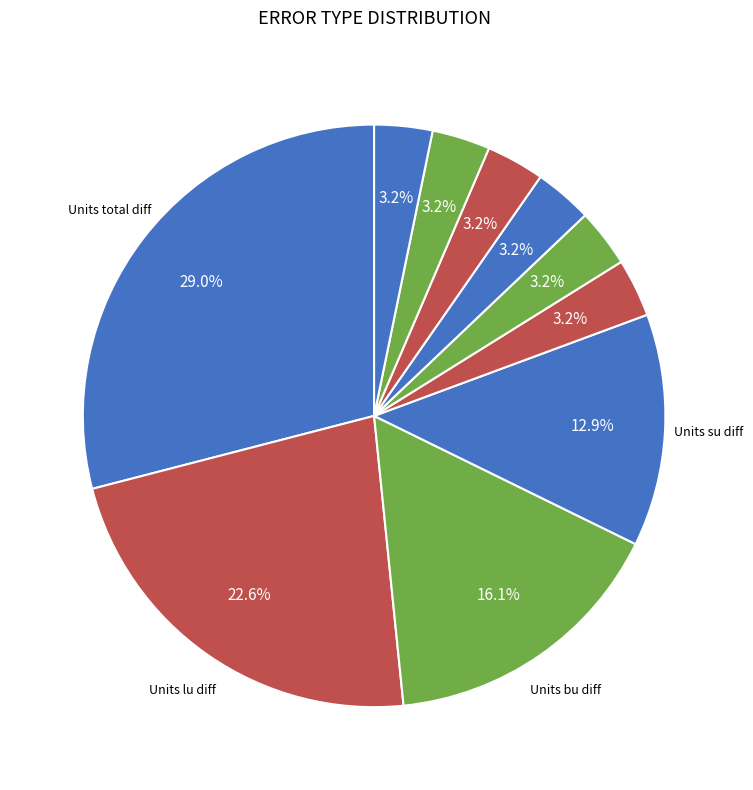

How many slices are in this pie chart?

10